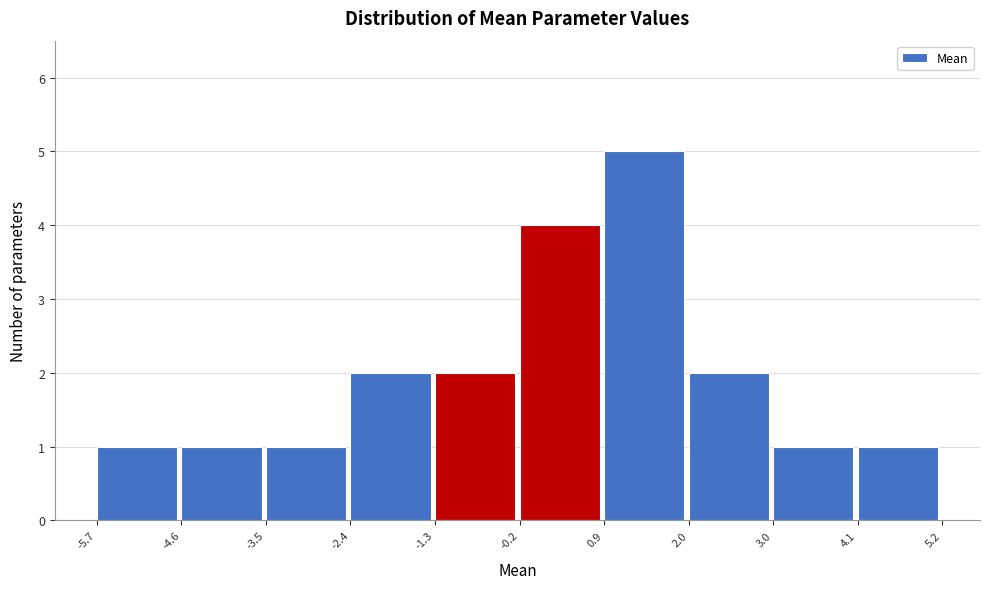

Which range on the x-axis has the tallest bar?

0.9 to 2.0